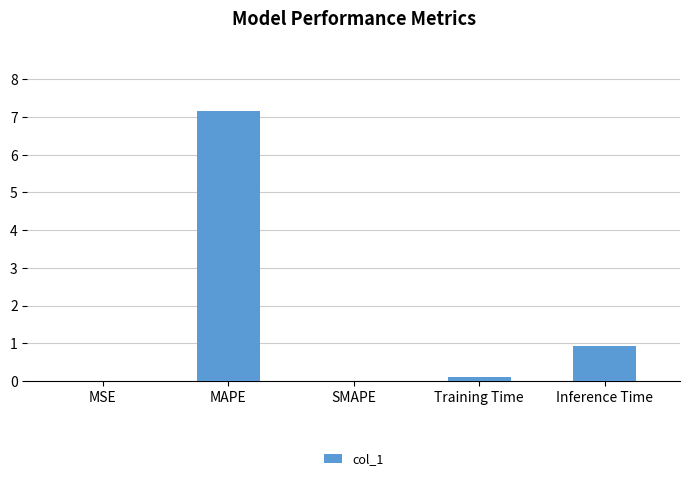

What is the maximum value shown in the chart?

7.1